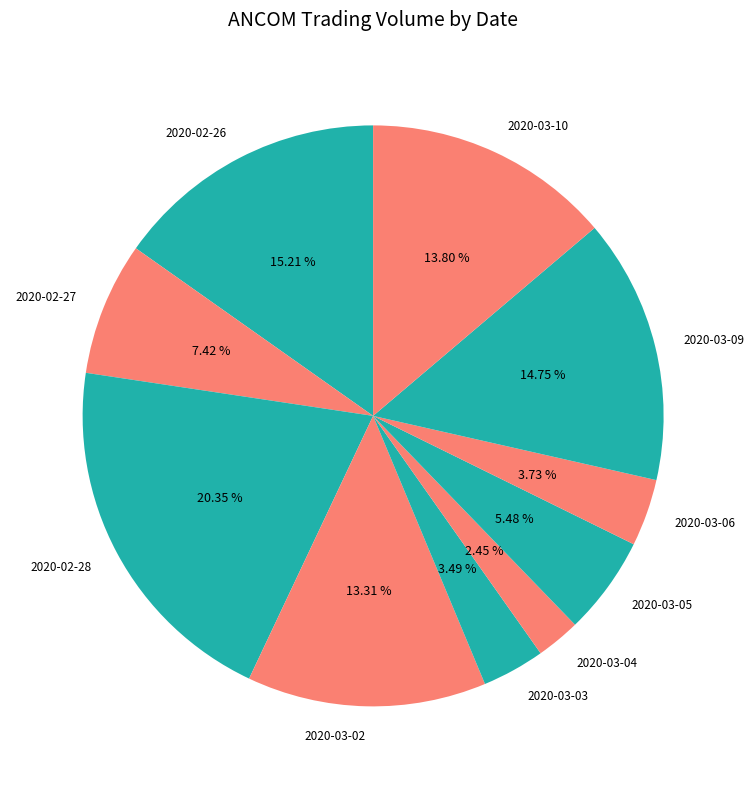

To the nearest percent, what portion does 2020-02-26 represent?

15%